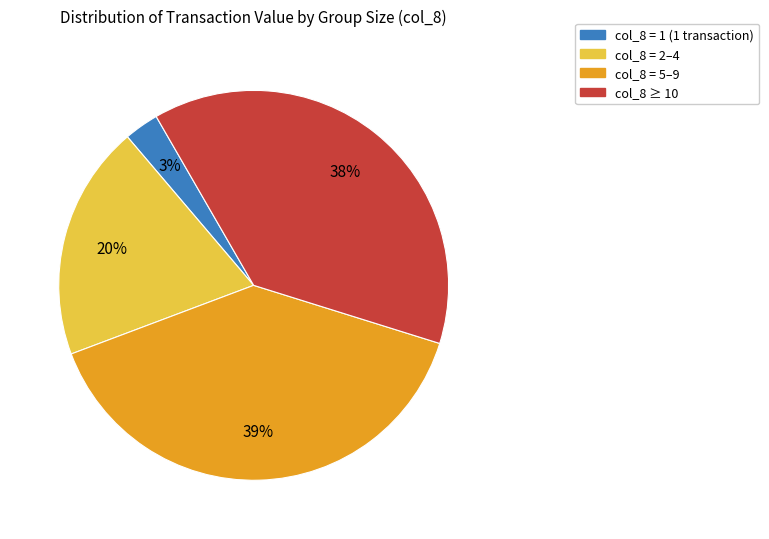

Count the number of slices in the pie.

4